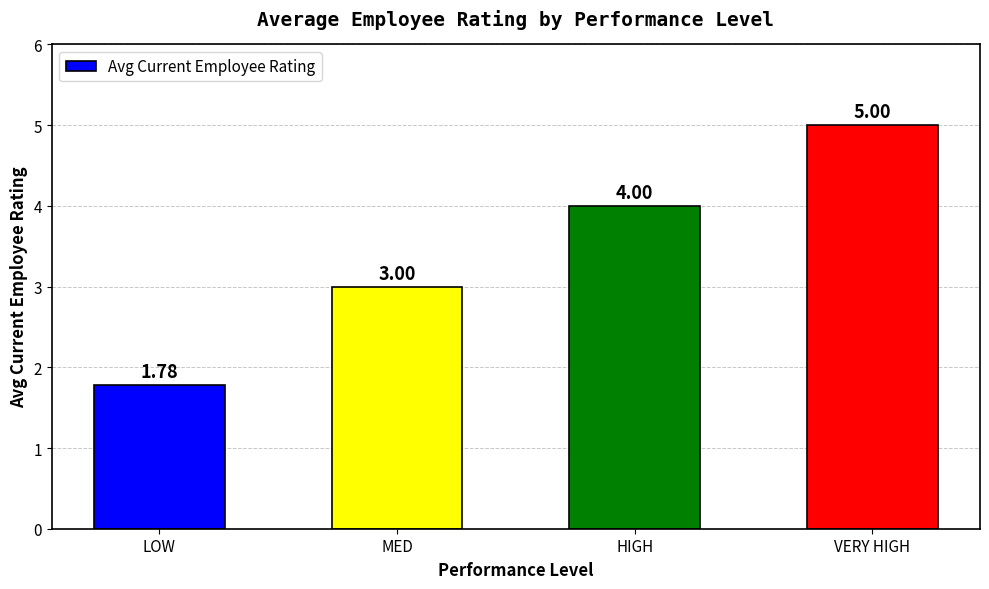

The value at MED is 3.0. True or false?

True